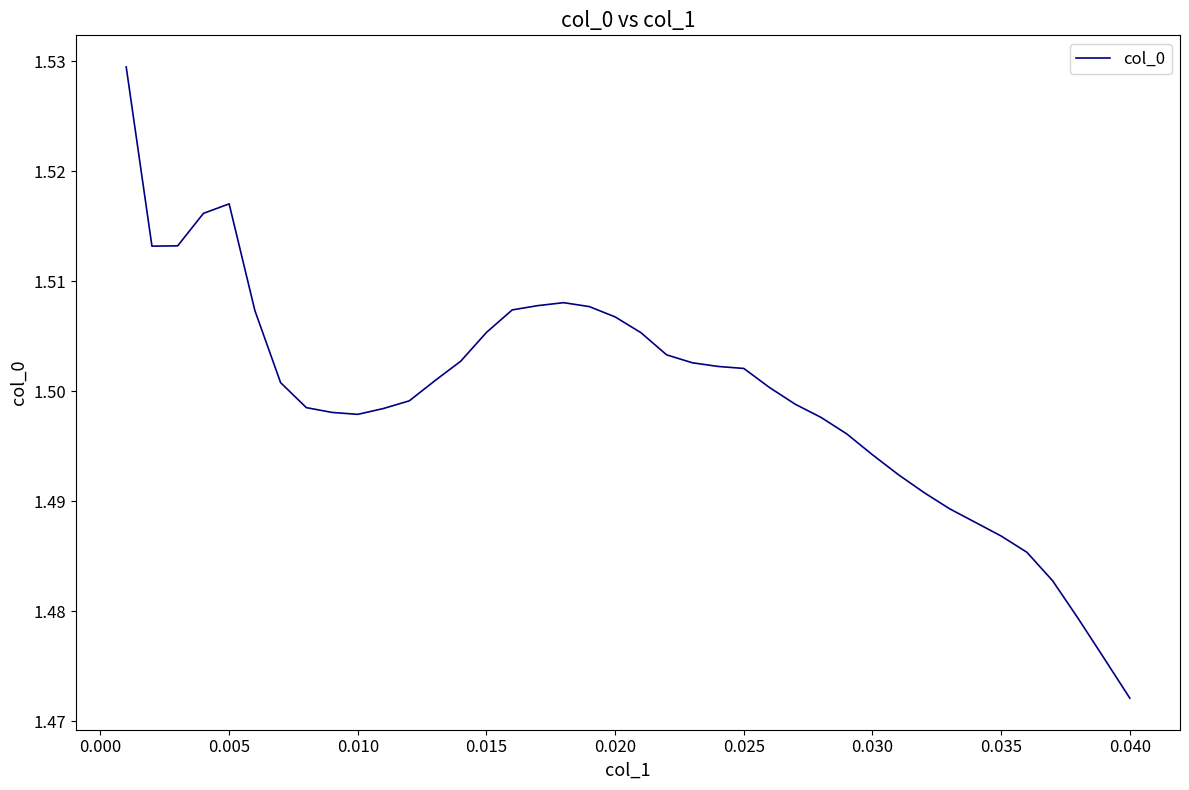

Does the chart have visible grid lines?

No